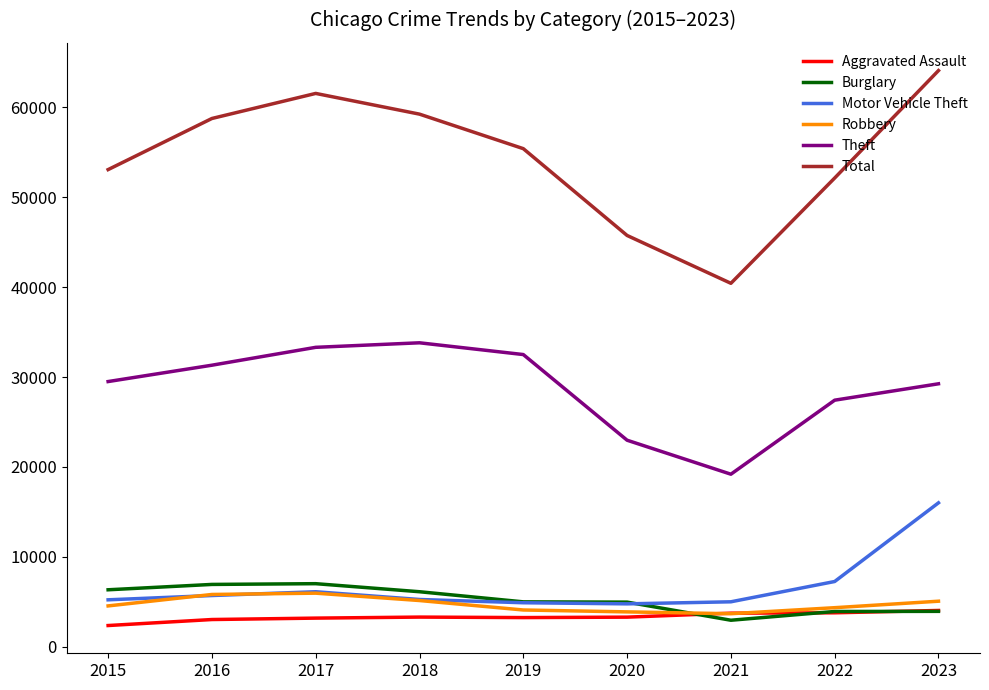

Is the value of Theft at 2015 greater than the value of Aggravated Assault at 2020?

Yes